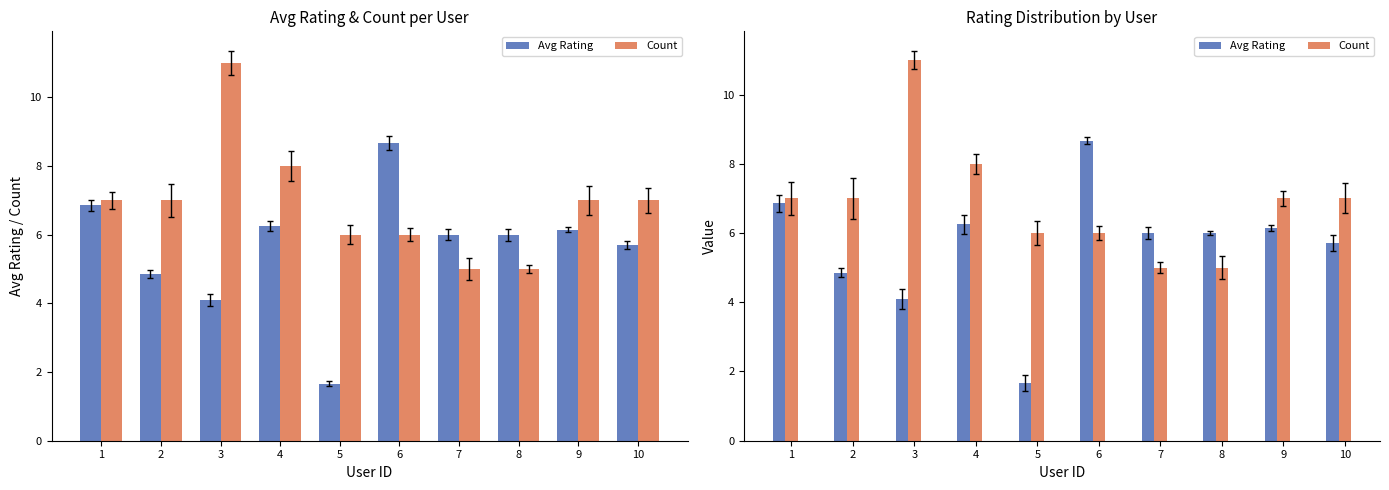

What is the highest value of the Count series?

11.0